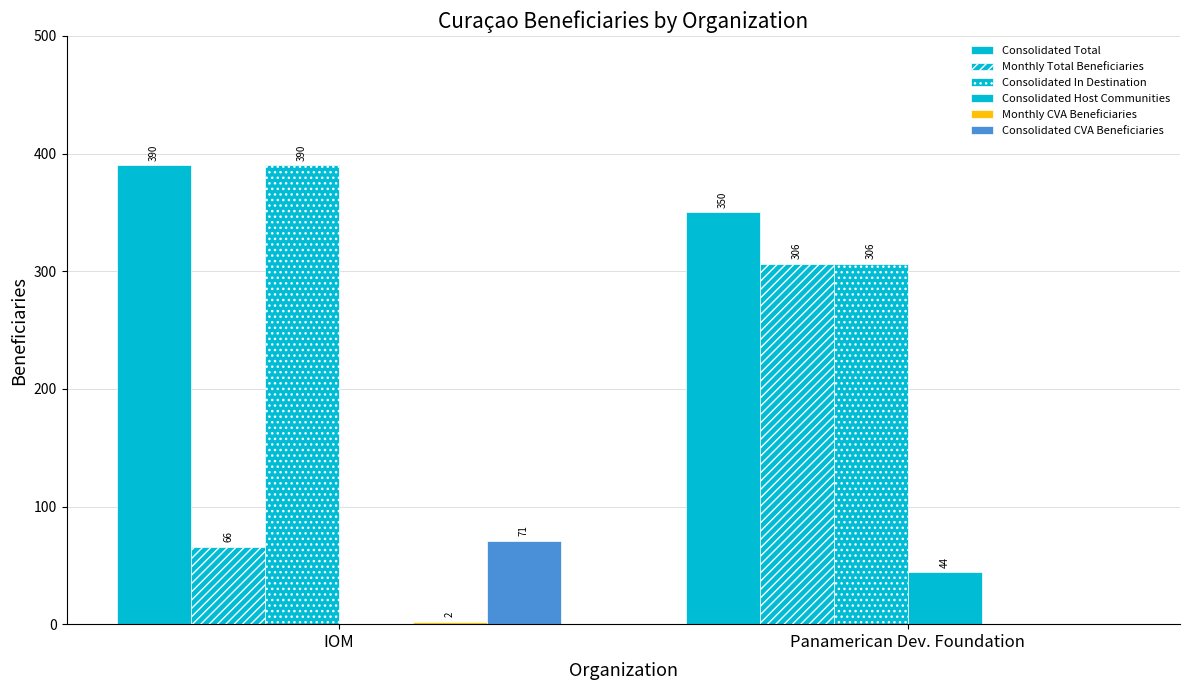

Reading left to right, what are all the values shown in this chart?

Consolidated Total: IOM=390	Panamerican Dev. Foundation=350
Monthly Total Beneficiaries: IOM=66	Panamerican Dev. Foundation=306
Consolidated In Destination: IOM=390	Panamerican Dev. Foundation=306
Consolidated Host Communities: IOM=0	Panamerican Dev. Foundation=44
Monthly CVA Beneficiaries: IOM=2	Panamerican Dev. Foundation=0
Consolidated CVA Beneficiaries: IOM=71	Panamerican Dev. Foundation=0